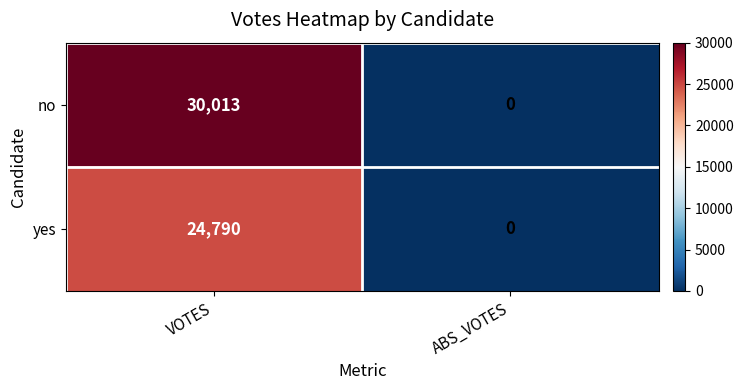

Which series has the widest spread of values?

no